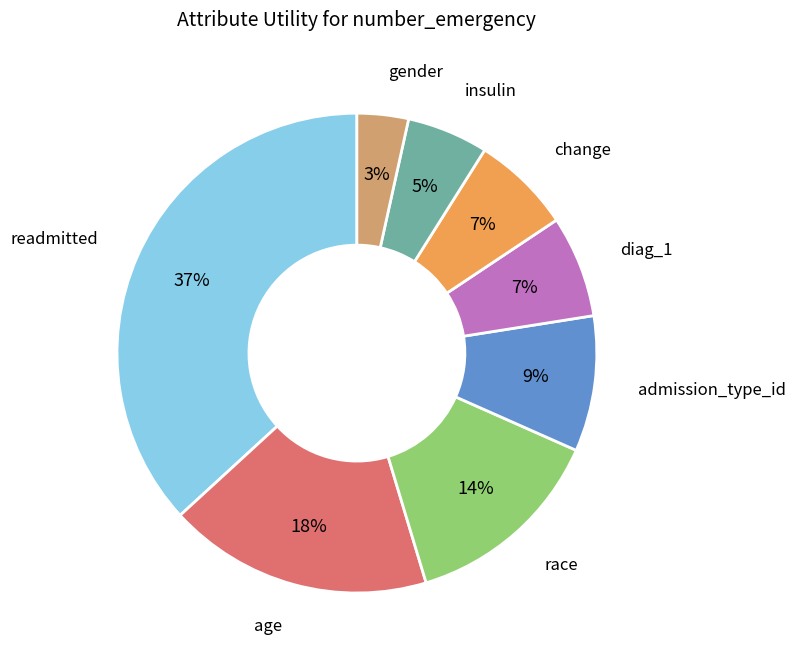

Is there any slice that represents more than half of the pie?

No